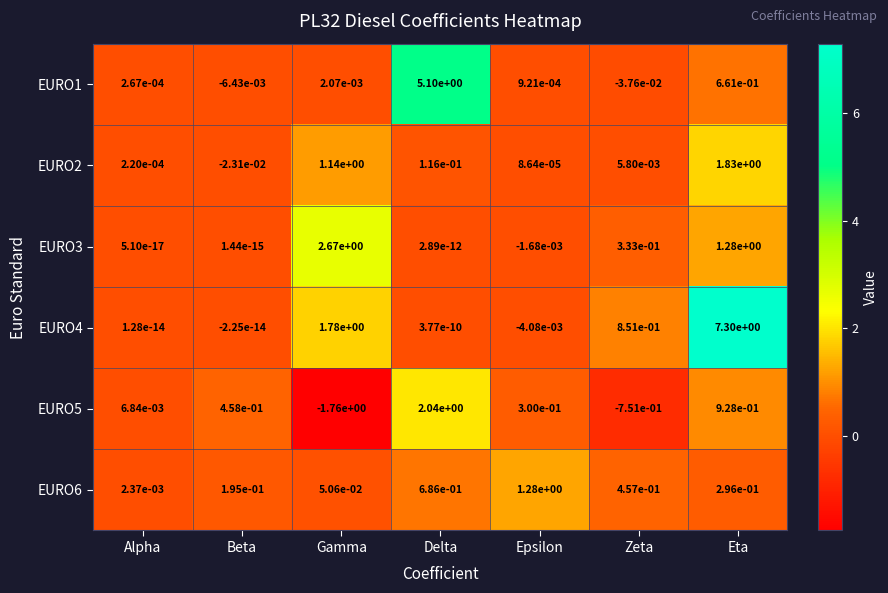

At which category is the sum across all series the highest?

Eta